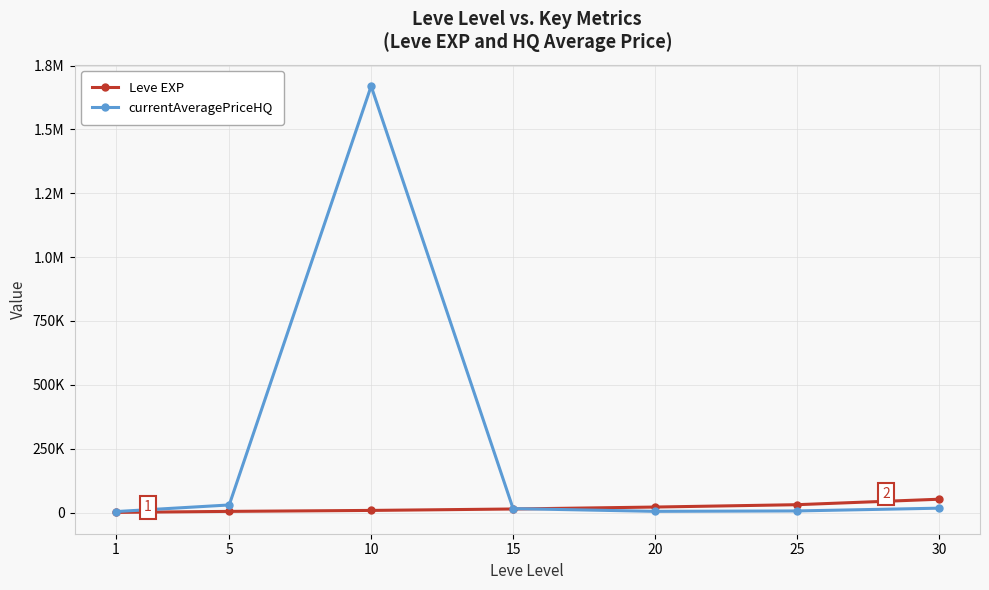

Which has a higher value, 30 or 1?

30